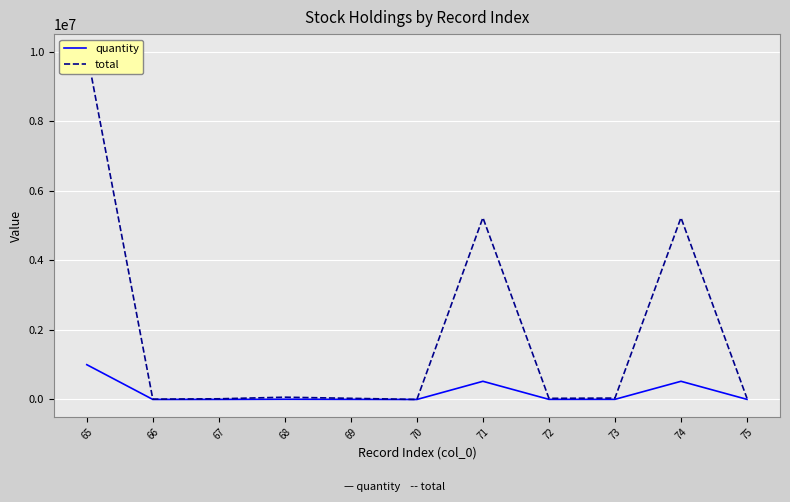

The total series shows 53582 at 69. True or false?

False